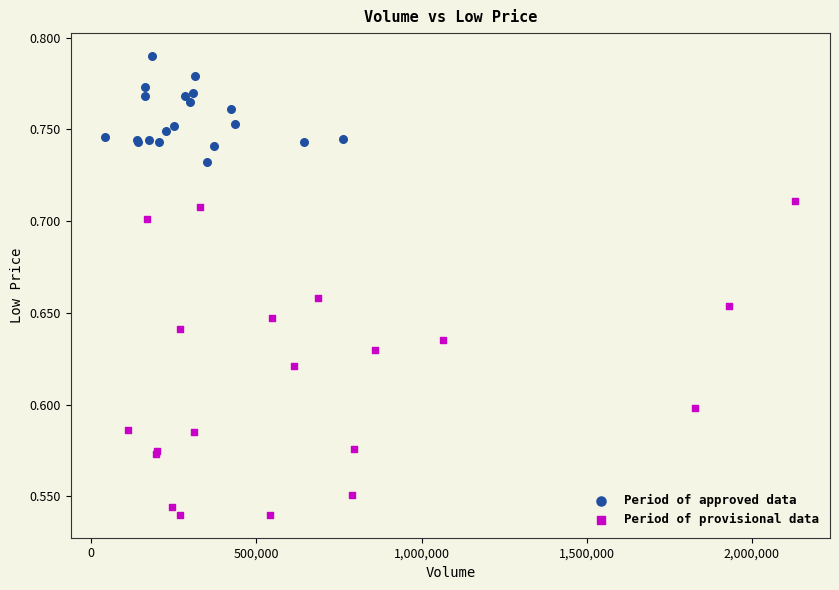

Which series reaches the minimum Y coordinate?

Period of provisional data